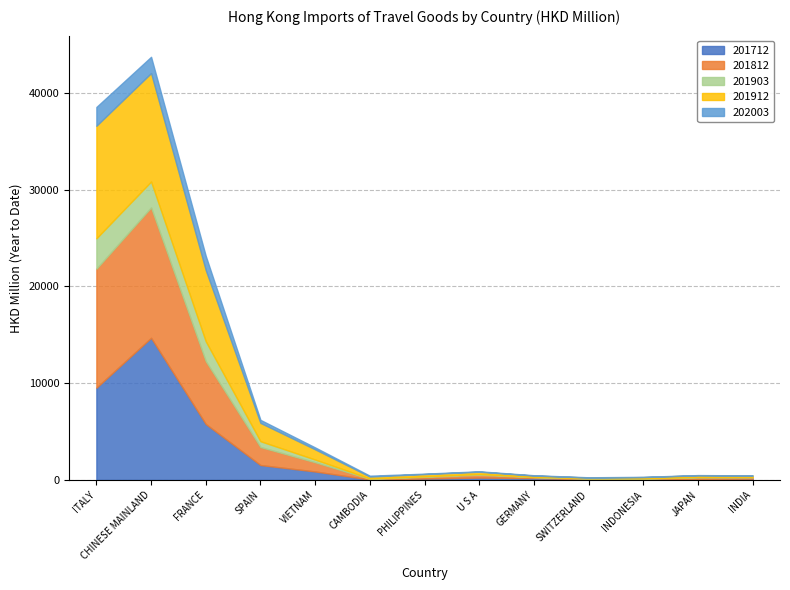

Is the value of 201812 at INDONESIA greater than the value of 202003 at JAPAN?

Yes